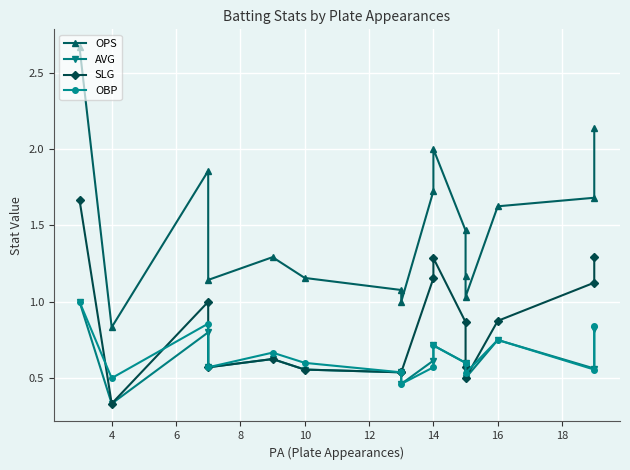

What is the value of the OBP point at the 5th from the left?

0.7